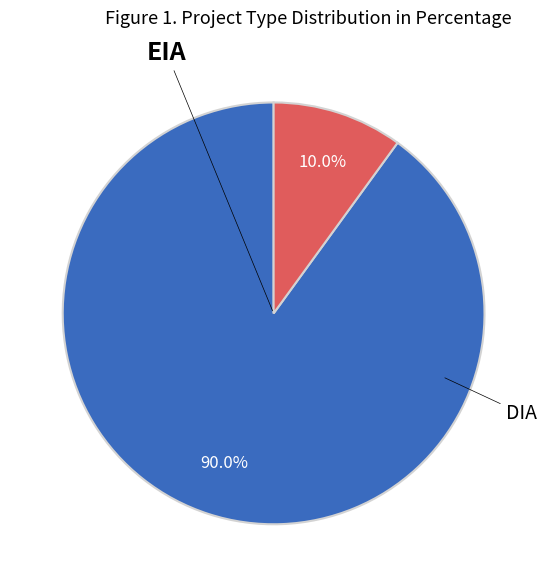

How many segments does this pie chart have?

2